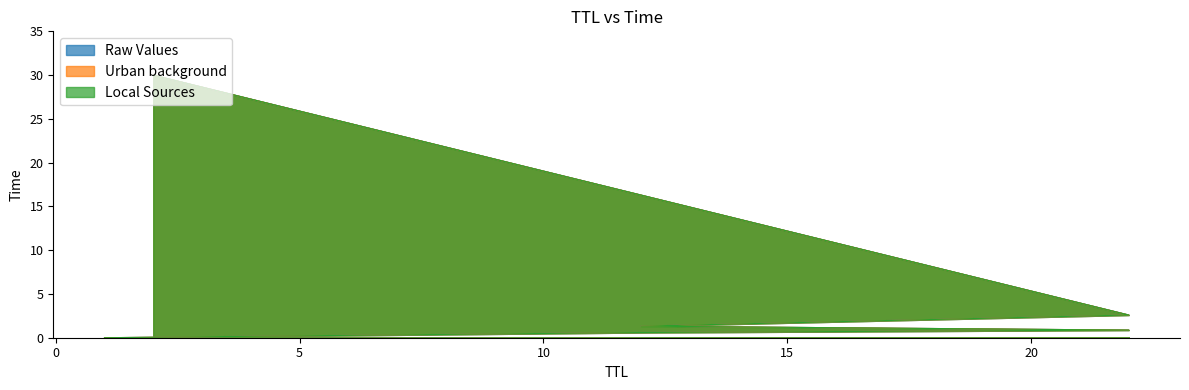

True or false: Urban background has more than 2 interior local peaks.

False